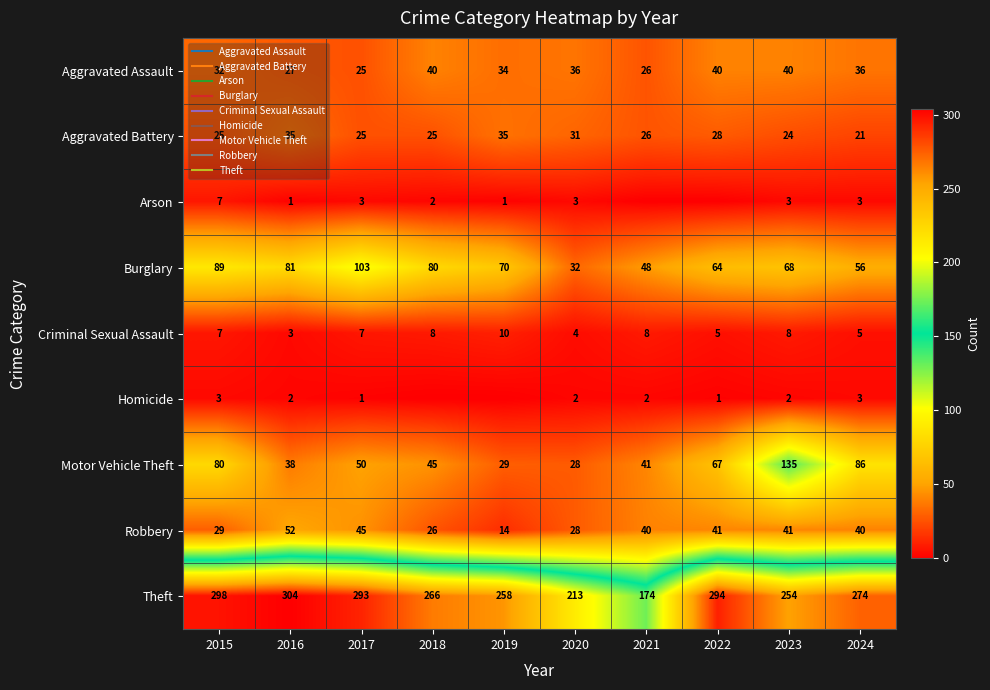

Which category has the lowest value in the Criminal Sexual Assault series?

2016